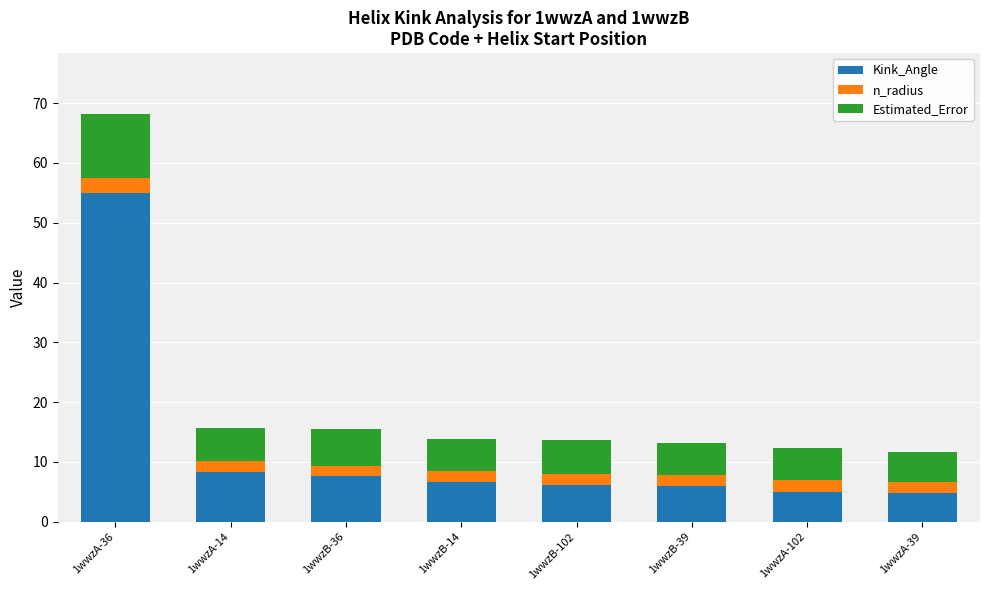

What is the difference between the maximum and minimum values in the Kink_Angle series?

50.2